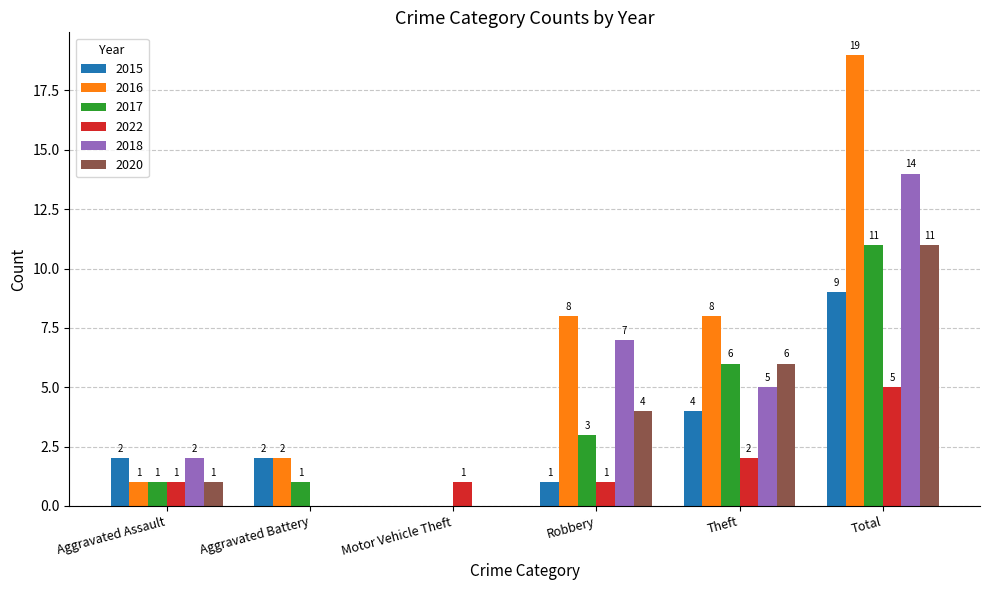

What are all the series names shown in the legend?

2015, 2016, 2017, 2022, 2018, 2020